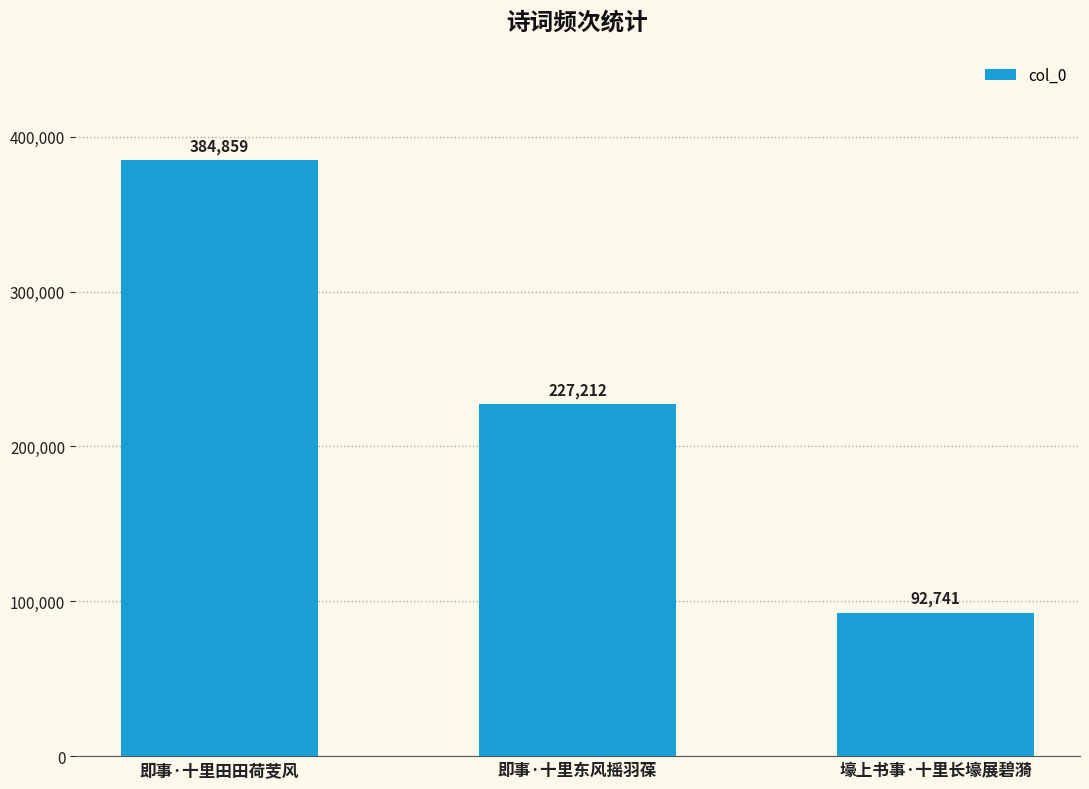

How many values are between 92741 and 384859?

3